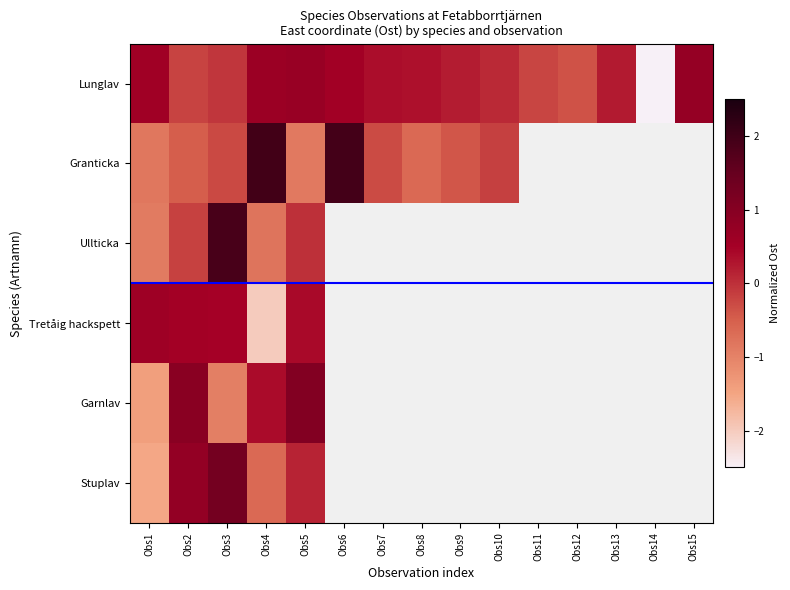

Is the value of Tretåig hackspett at Obs10 greater than the value of Ullticka at Obs3?

No